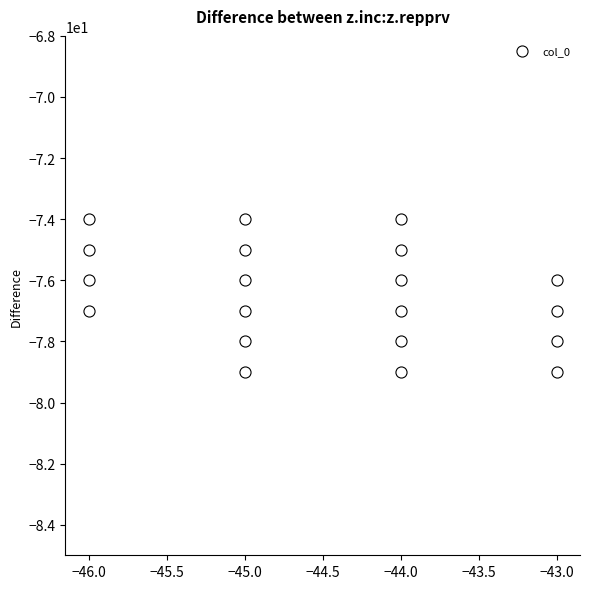

What is the range of Y values (max minus min)?

5